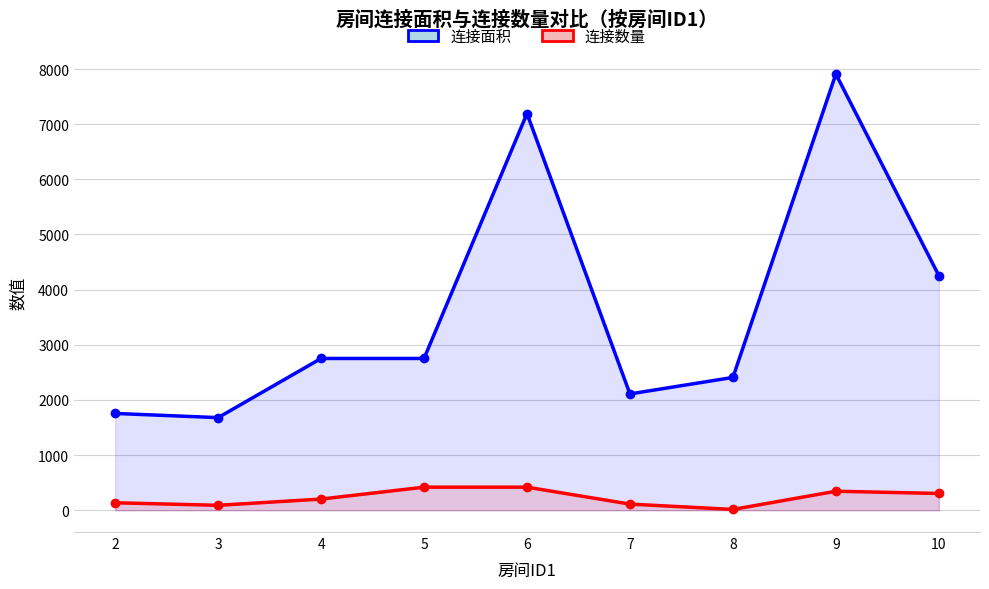

Which series has the widest spread of values?

连接面积